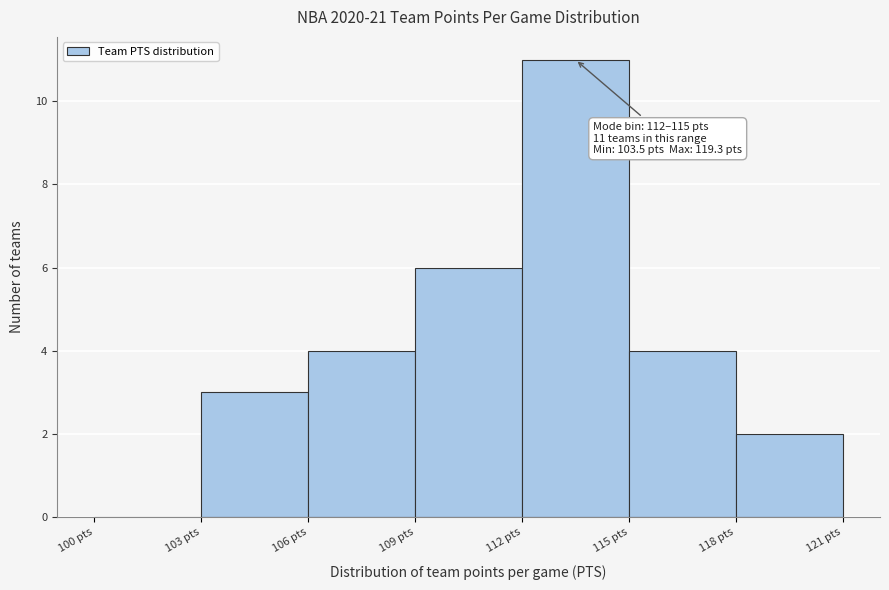

Over which range of the x-axis is the bar tallest?

112 to 115